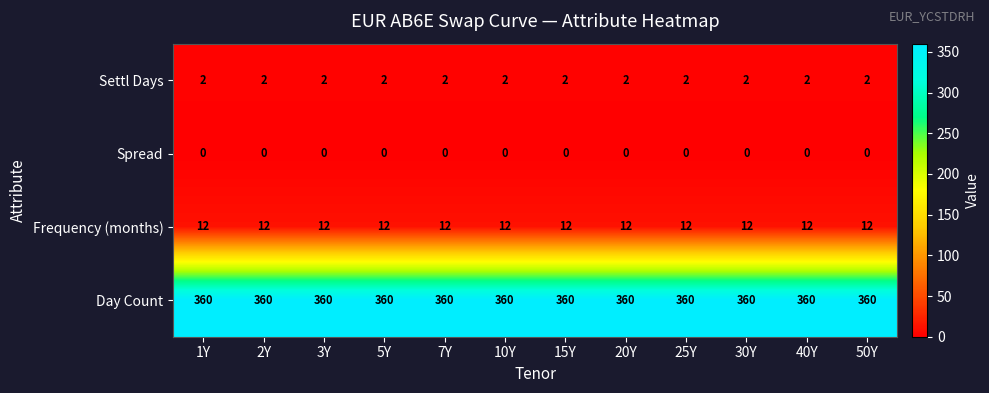

List the series in order of their peak value, highest first.

Day Count, Frequency (months), Settl Days, Spread